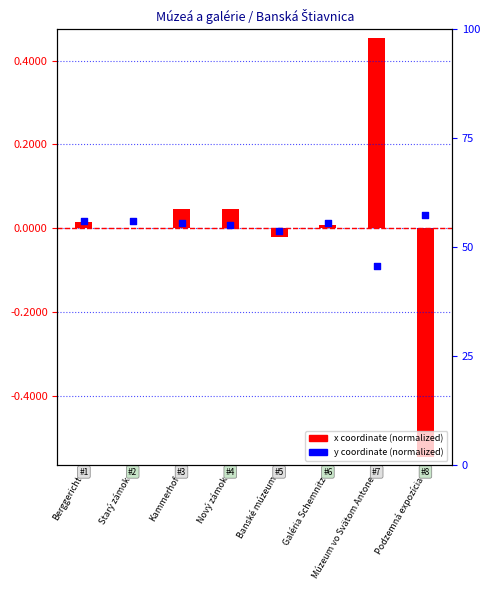

Is the value of x coordinate (normalized) at Múzeum vo Svätom Antone greater than the value of y coordinate (normalized) at Podzemná expozícia?

Yes